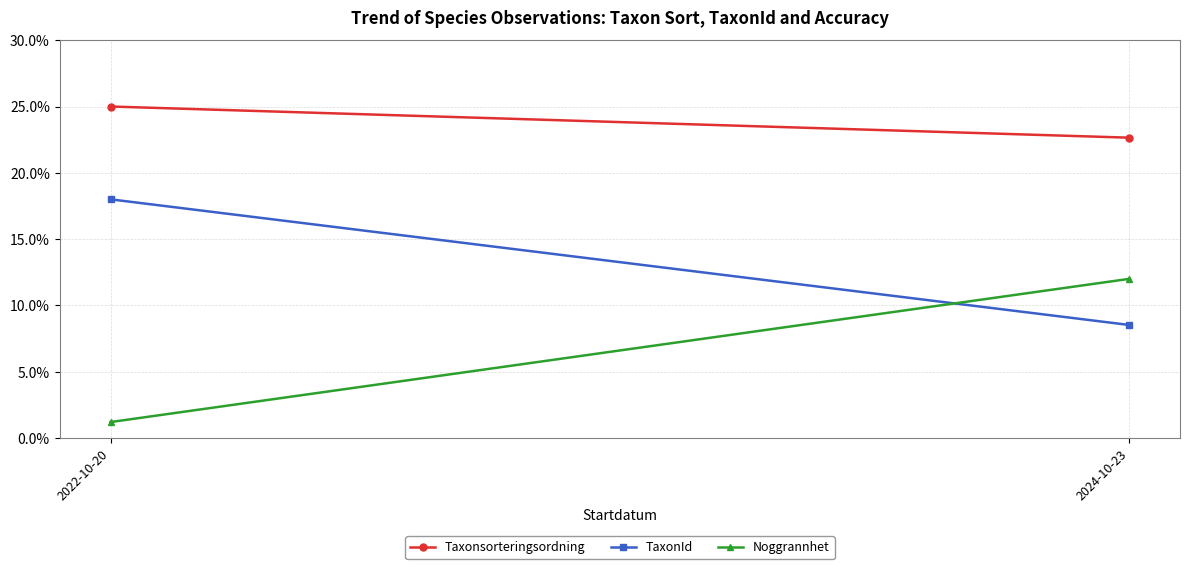

At which label is Noggrannhet closest to 6?

2022-10-20